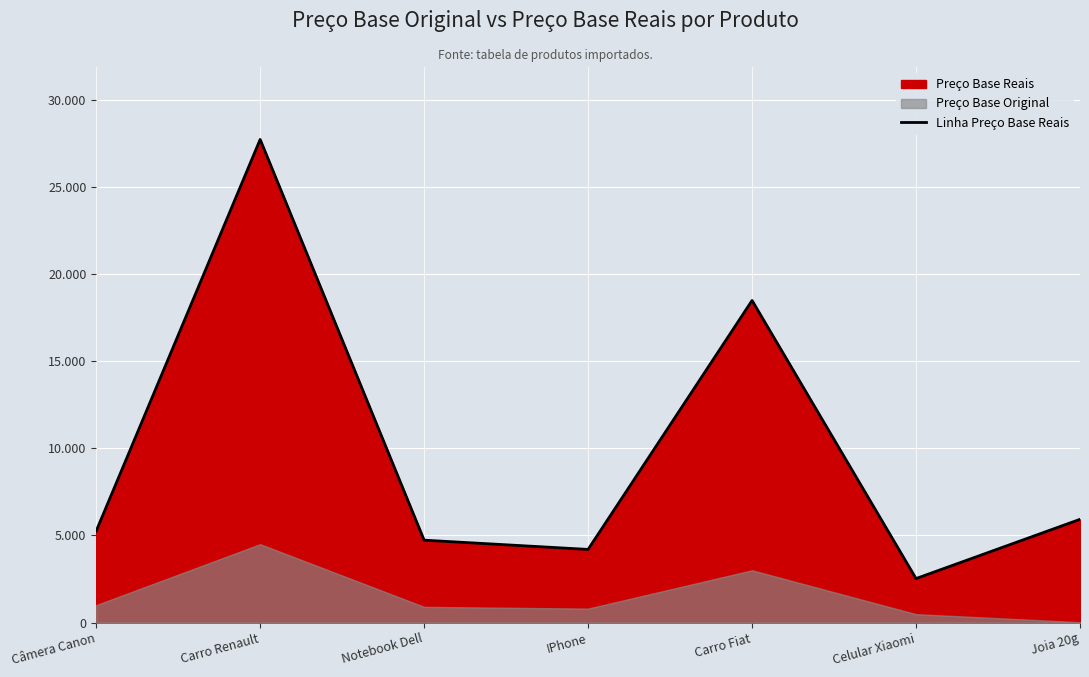

What is the average value?

9837.5